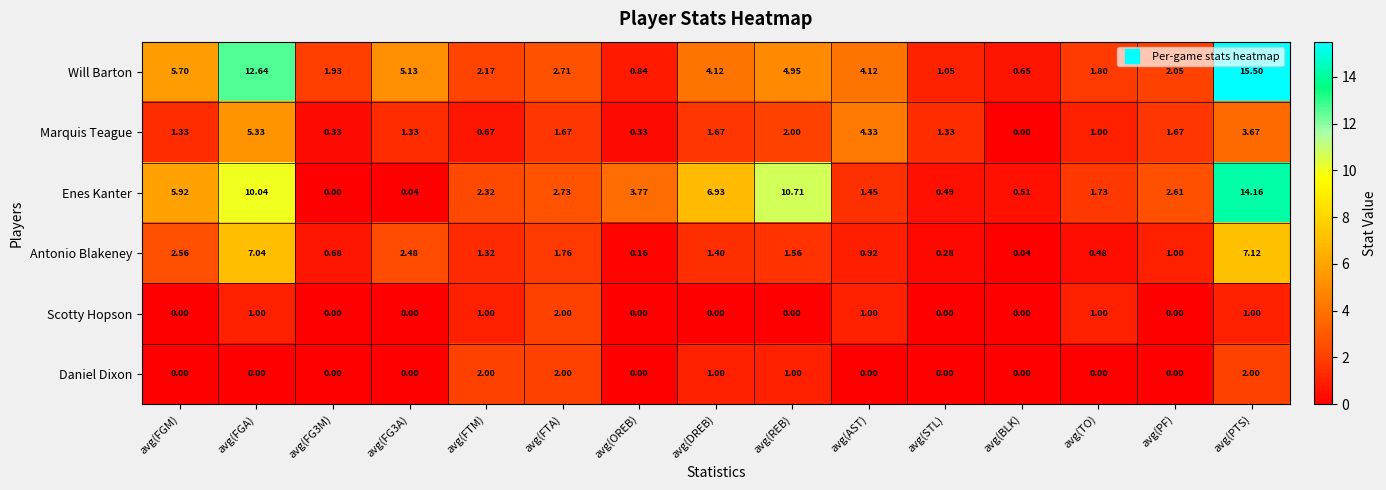

Which category has the highest value across all series?

avg(PTS)